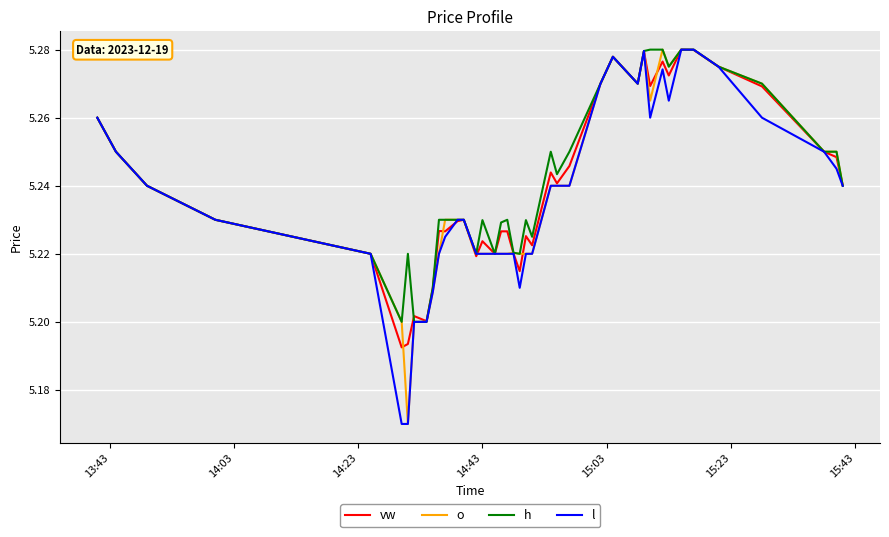

True or false: vw and l cross at least once.

True